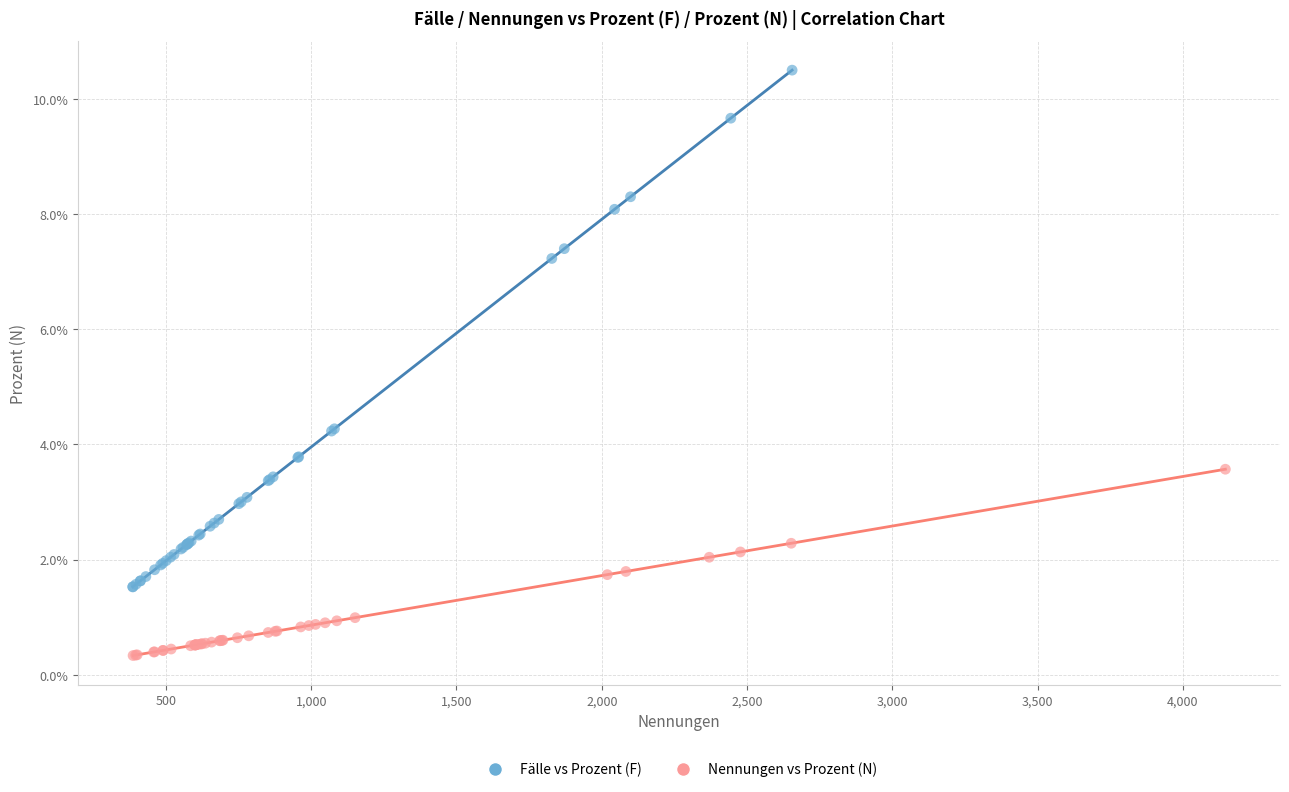

What are all the series names shown in the legend?

Fälle vs Prozent (F), Nennungen vs Prozent (N)